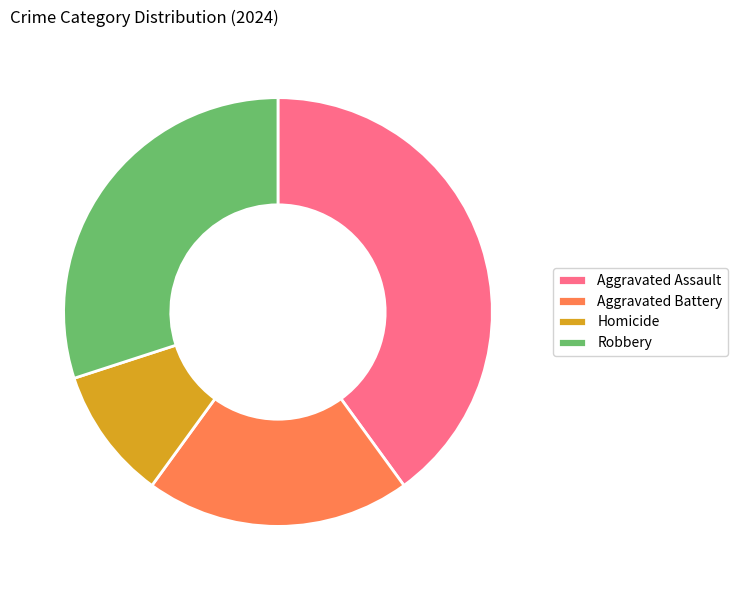

Is it true that Homicide is 10% of the pie?

True